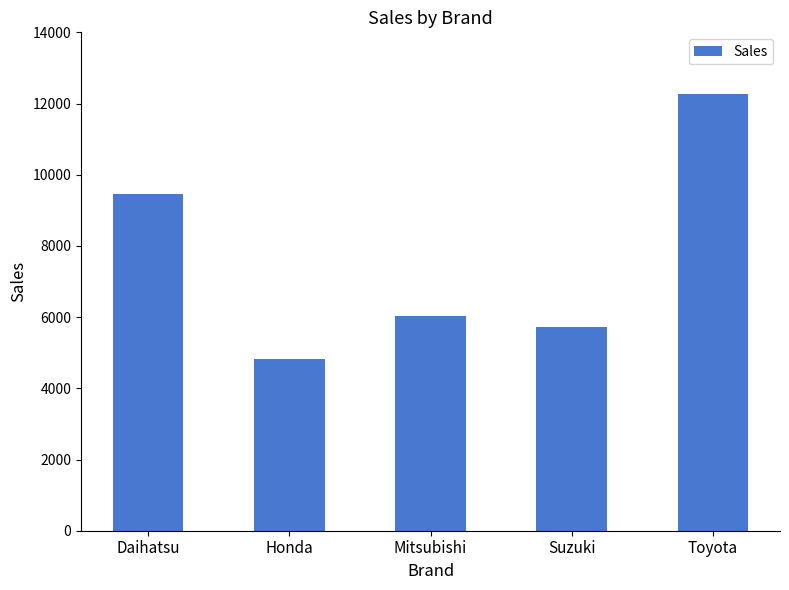

Reading left to right, list all the values displayed in this chart.

9445	4812	6023	5732	12266